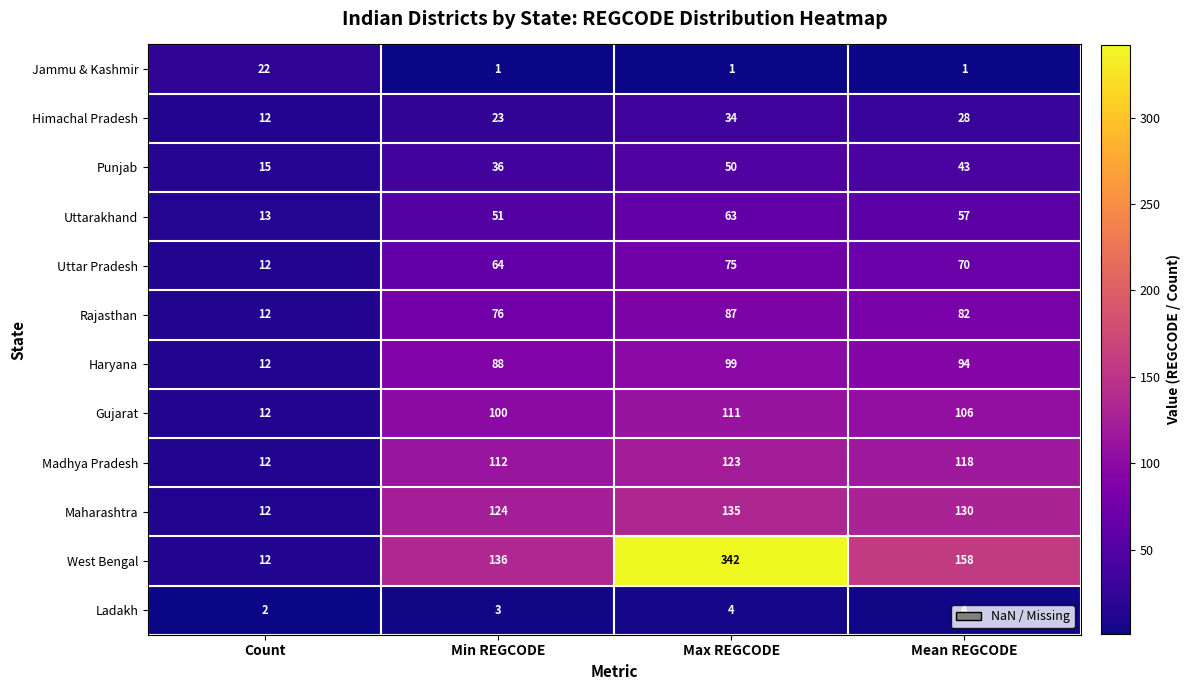

At which label does Uttar Pradesh reach its peak?

Max REGCODE